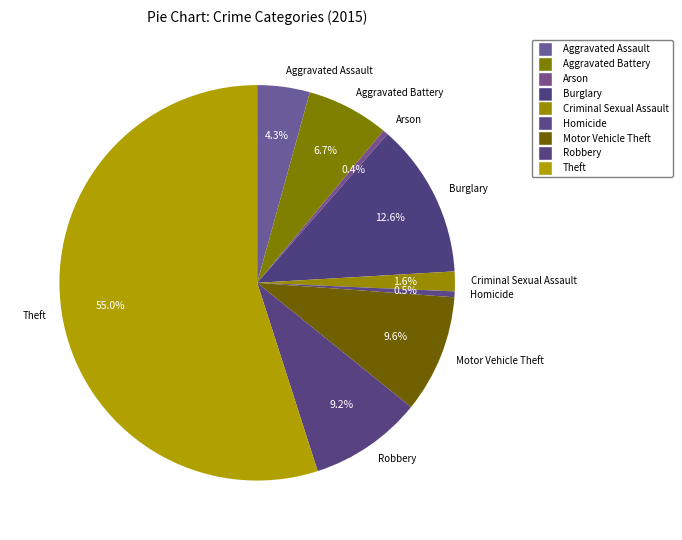

To the nearest percent, what is the average slice percentage?

11%